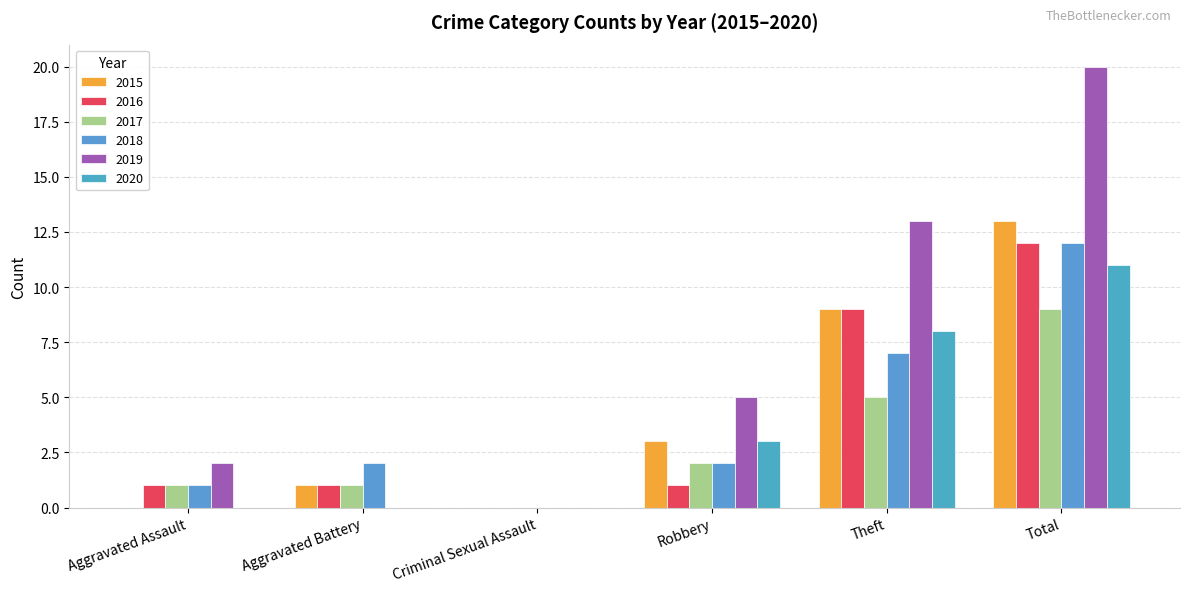

How many groups of bars are there?

6